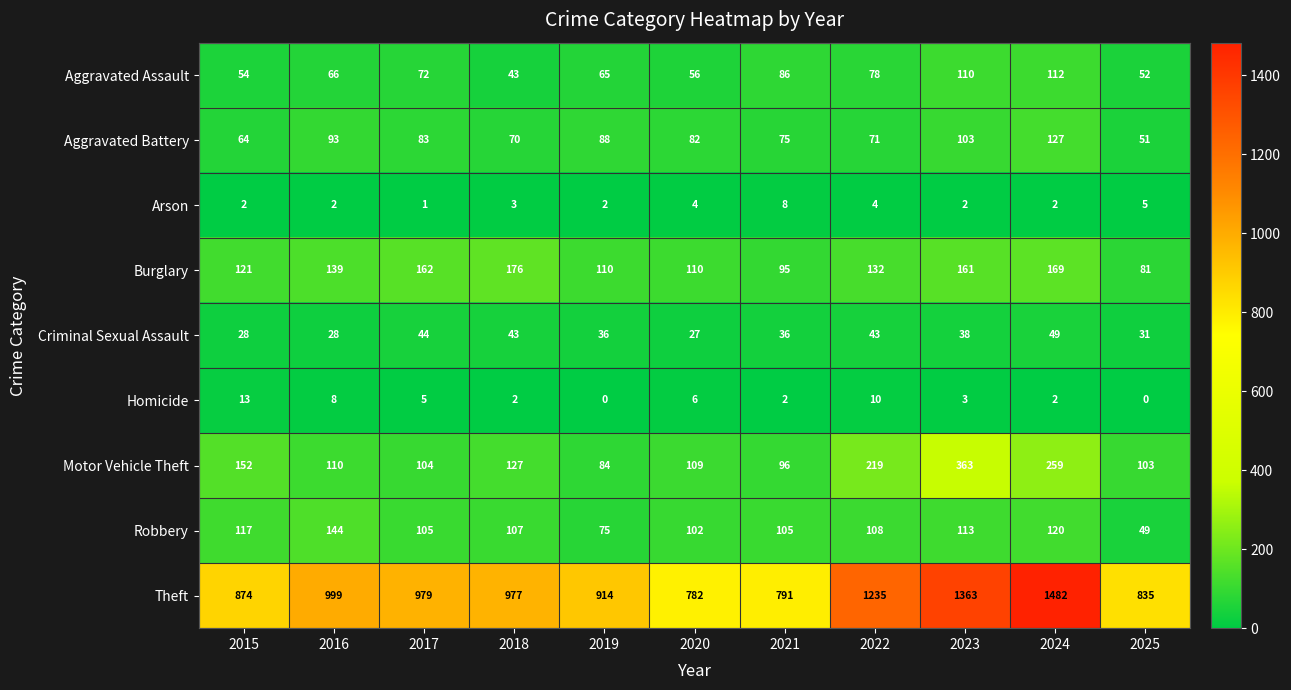

Which series has the largest total across all categories?

Theft